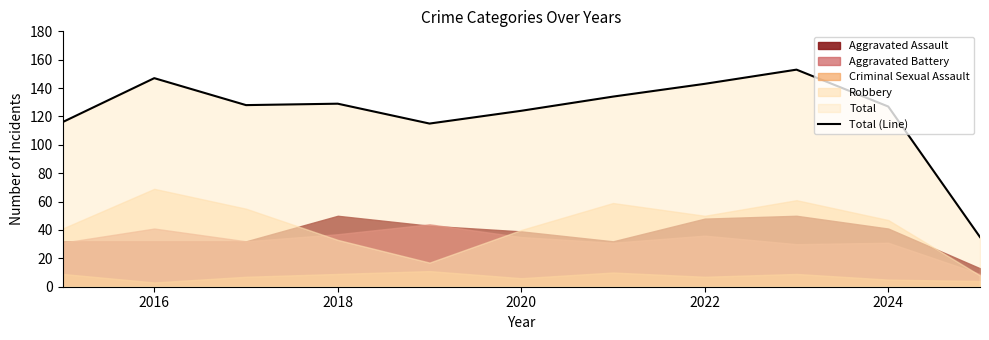

What is the maximum value for Total (Line)?

153